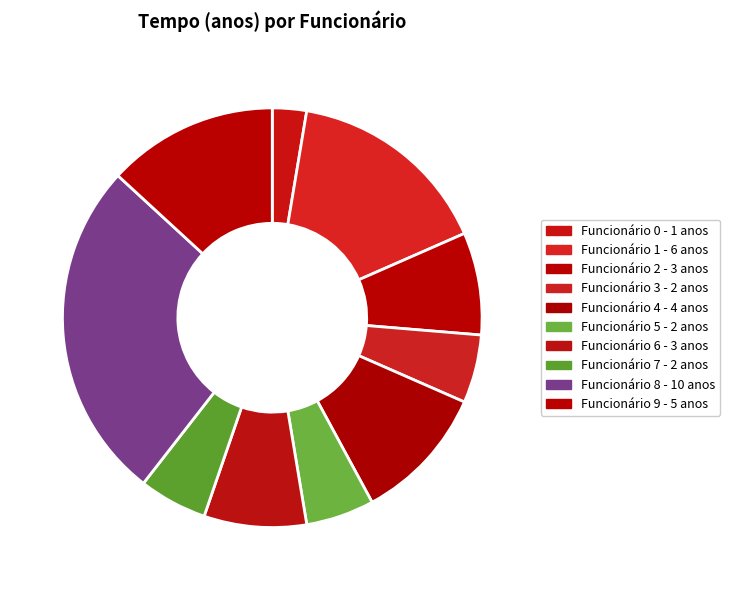

How many slices are in this pie chart?

10